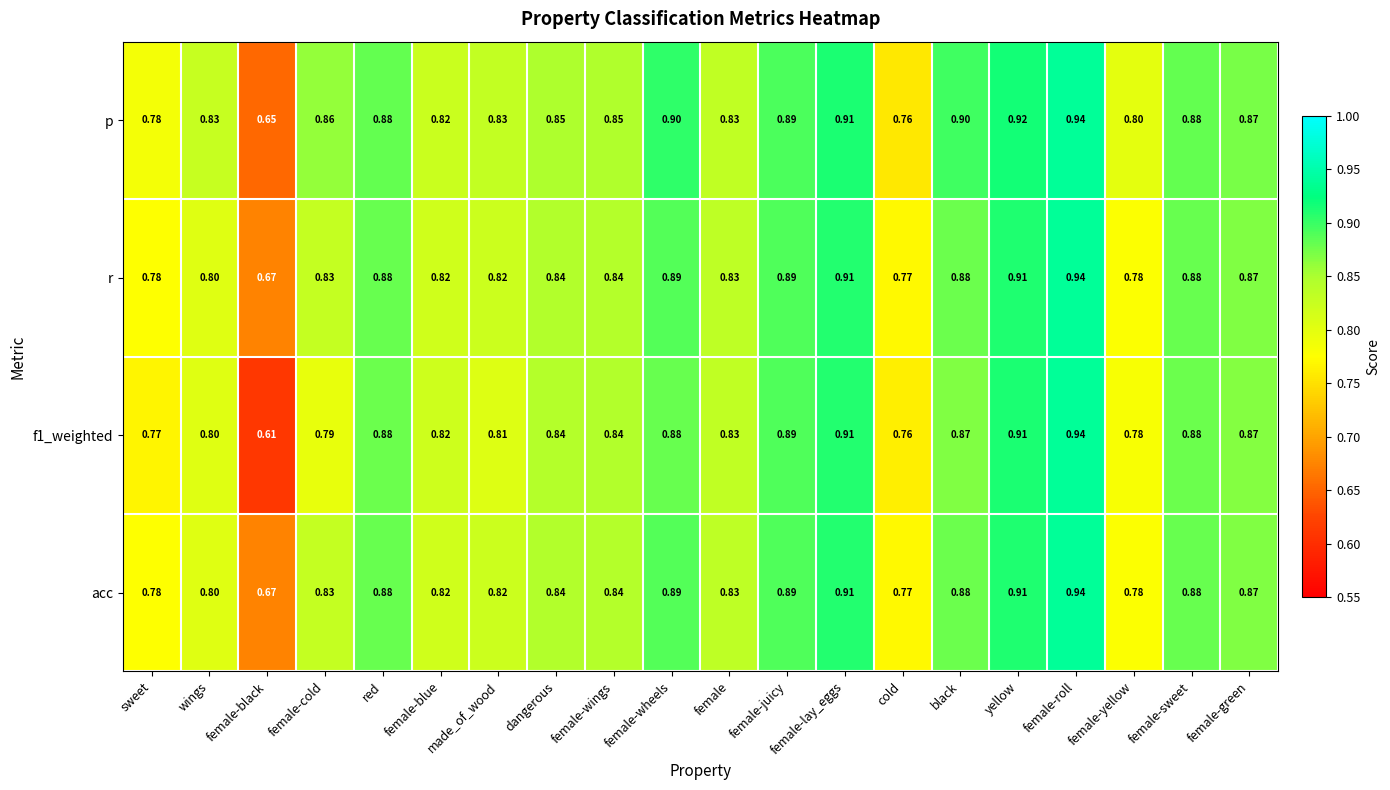

At which label does acc reach its peak?

female-roll